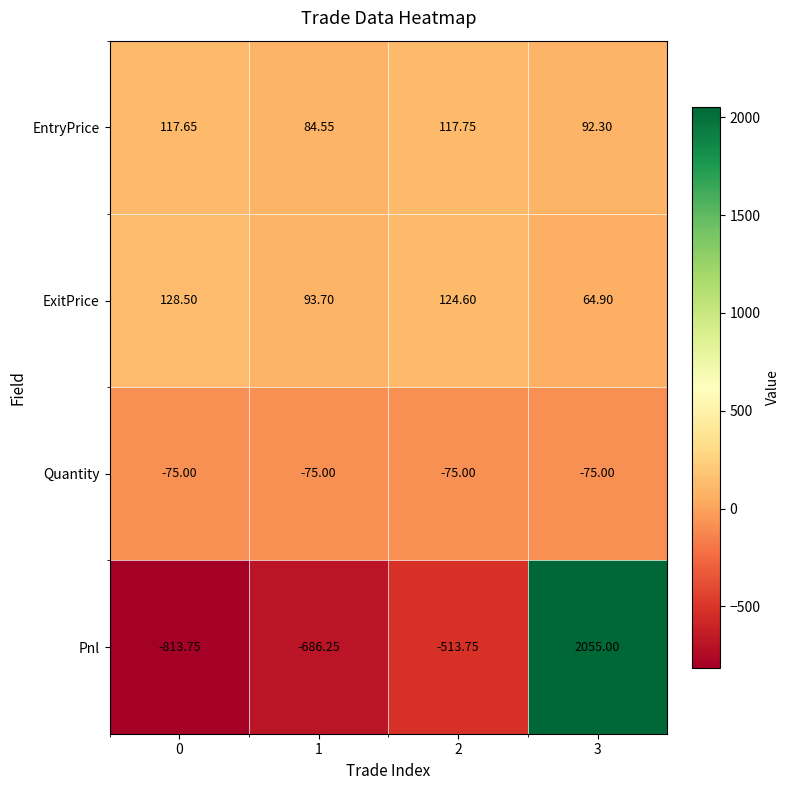

Which series has the largest range (max minus min)?

Pnl